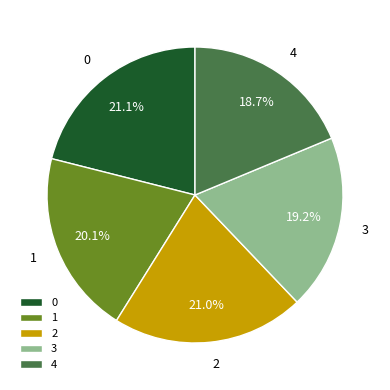

Does 2 account for over 50% of the chart?

No